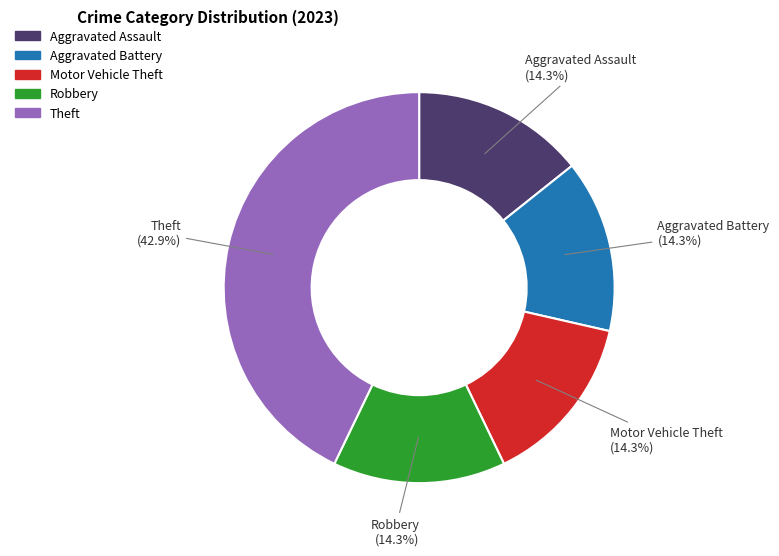

Does any single category account for the majority?

No